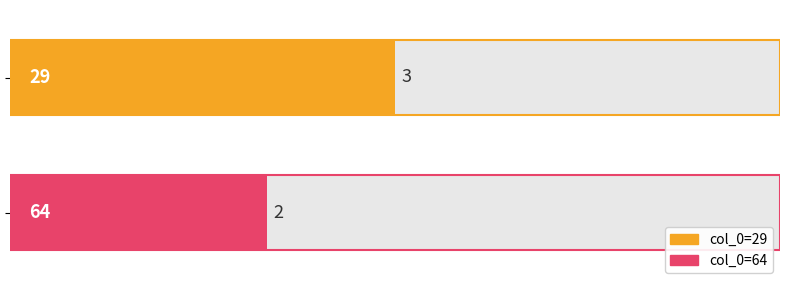

Count the number of categories in the chart.

2